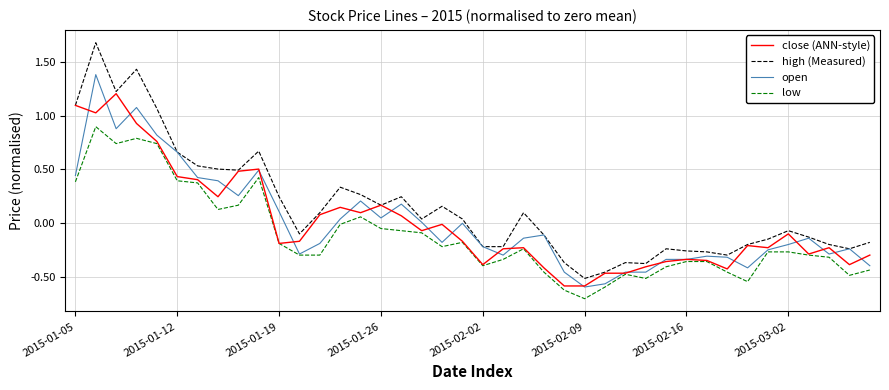

Which series has the largest total across all categories?

high (Measured)